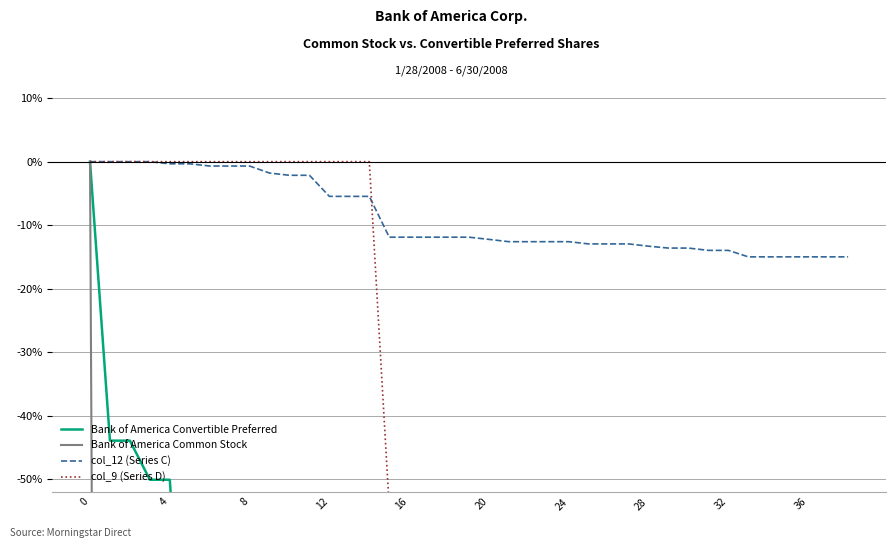

True or false: col_12 (Series C) has more than 2 points higher than both neighbors.

False